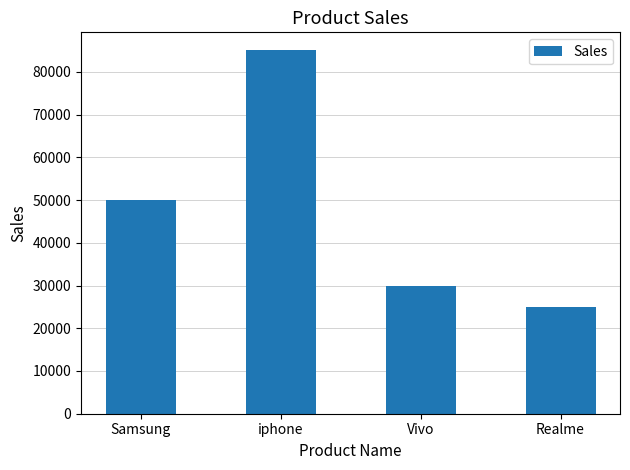

True or false: the data shows 50000 at Samsung.

True